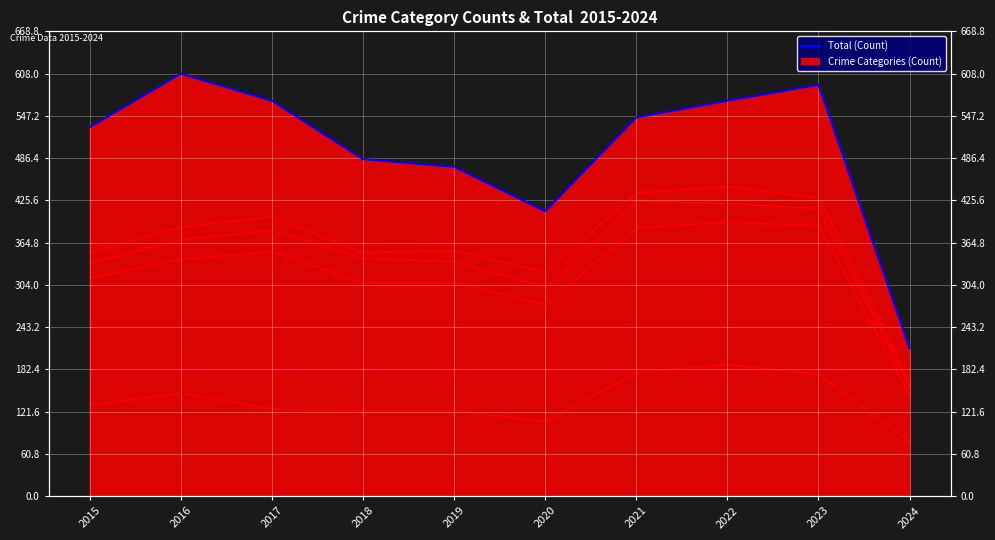

List the labels in order of value, smallest first.

2024, 2020, 2019, 2018, 2015, 2021, 2017, 2022, 2023, 2016